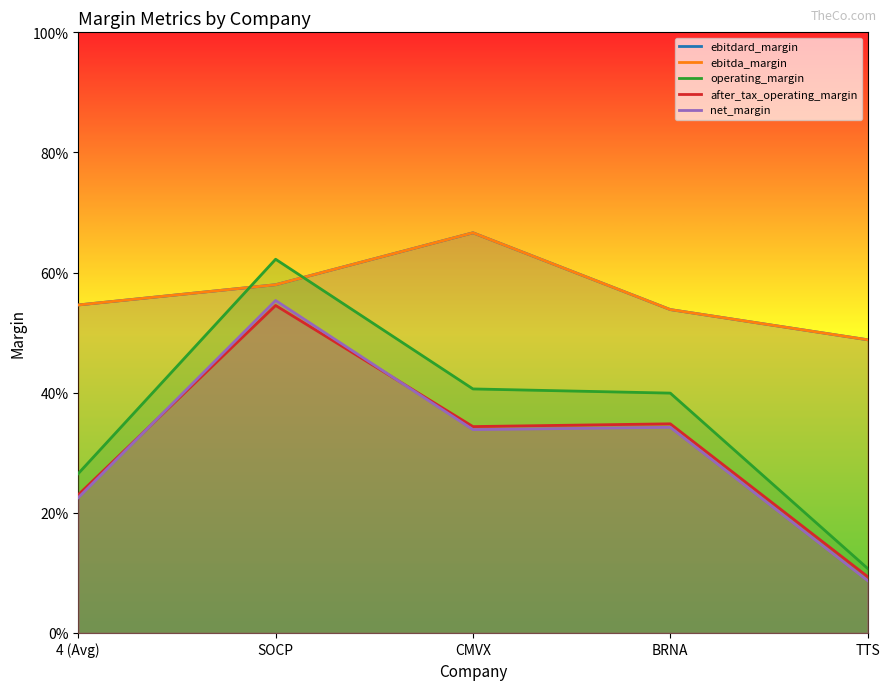

What position from the left is 4 (Avg)?

1